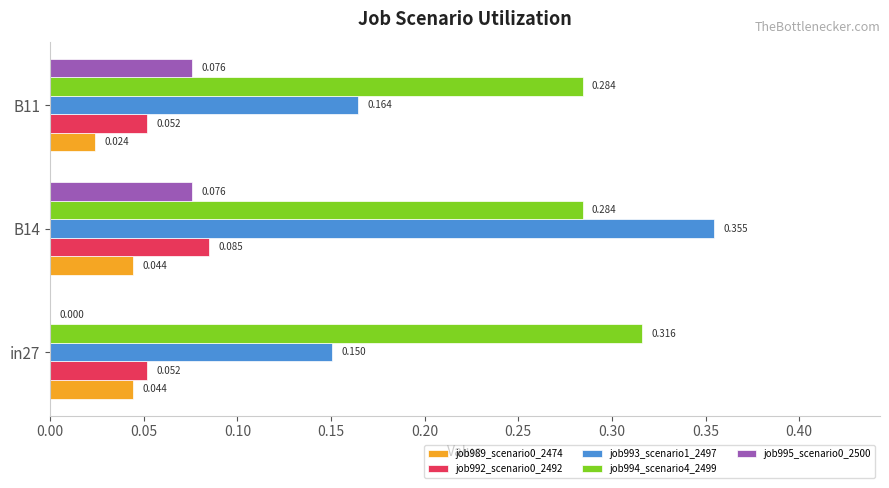

Is the value of job994_scenario4_2499 at B11 greater than the value of job995_scenario0_2500 at B14?

Yes